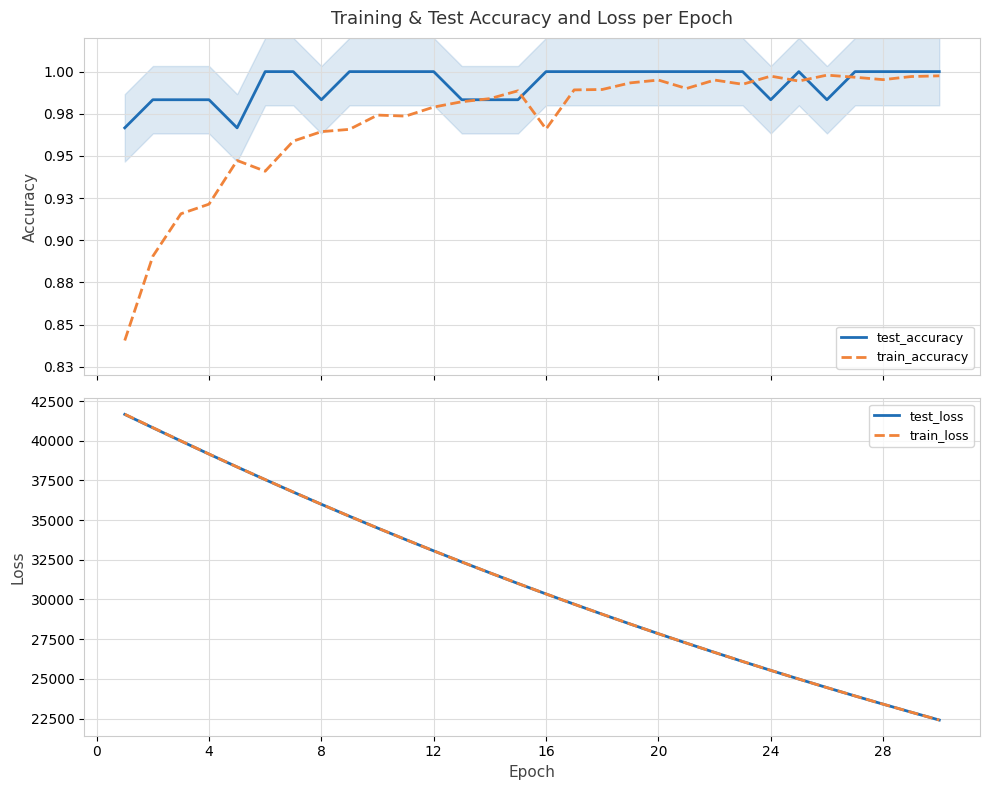

True or false: train_loss and test_loss cross at least once.

True